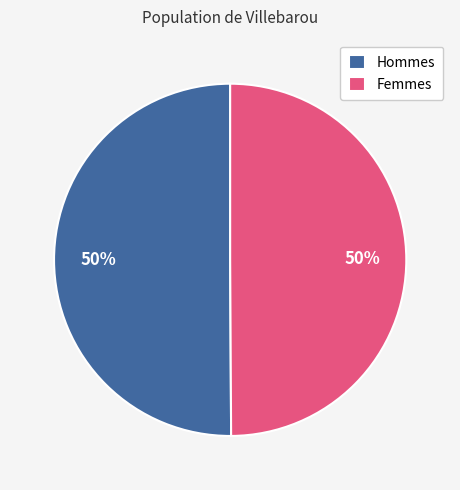

What is the ratio of the value at Hommes to the value at Femmes?

1.0